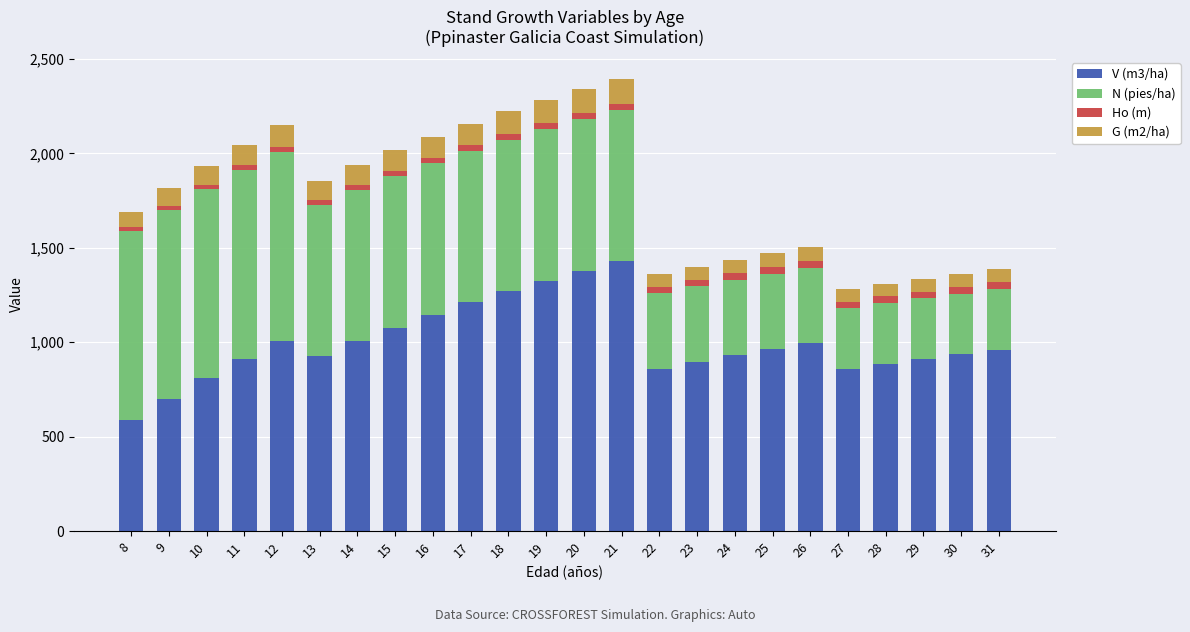

Are the bars horizontal?

No